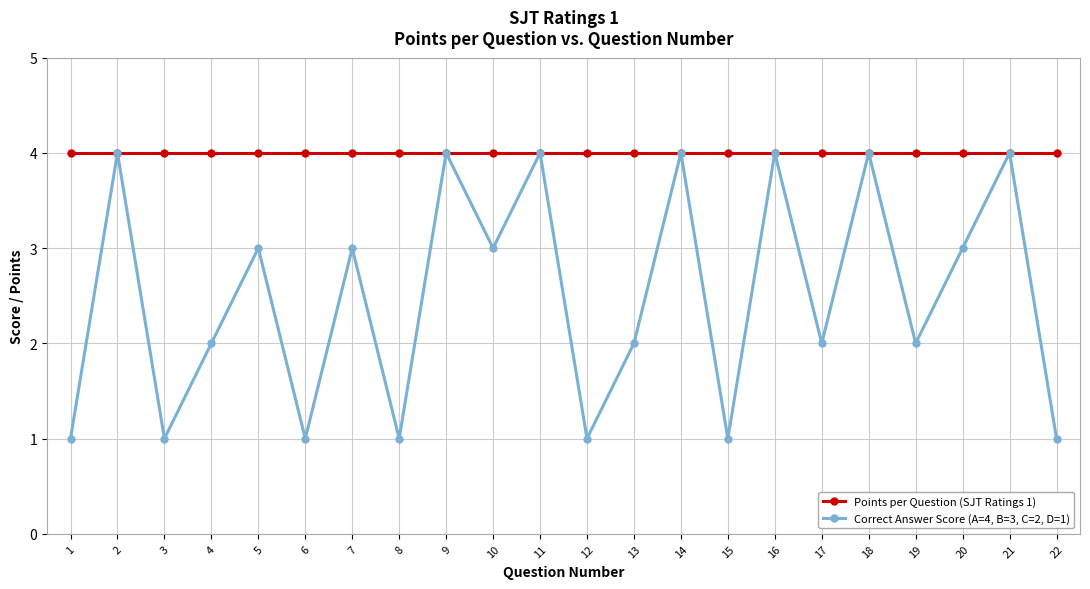

Reading left to right, list all the values displayed in this chart.

Points per Question (SJT Ratings 1): 4	4	4	4	4	4	4	4	4	4	4	4	4	4	4	4	4	4	4	4	4	4
Correct Answer Score (A=4, B=3, C=2, D=1): 1	4	1	2	3	1	3	1	4	3	4	1	2	4	1	4	2	4	2	3	4	1